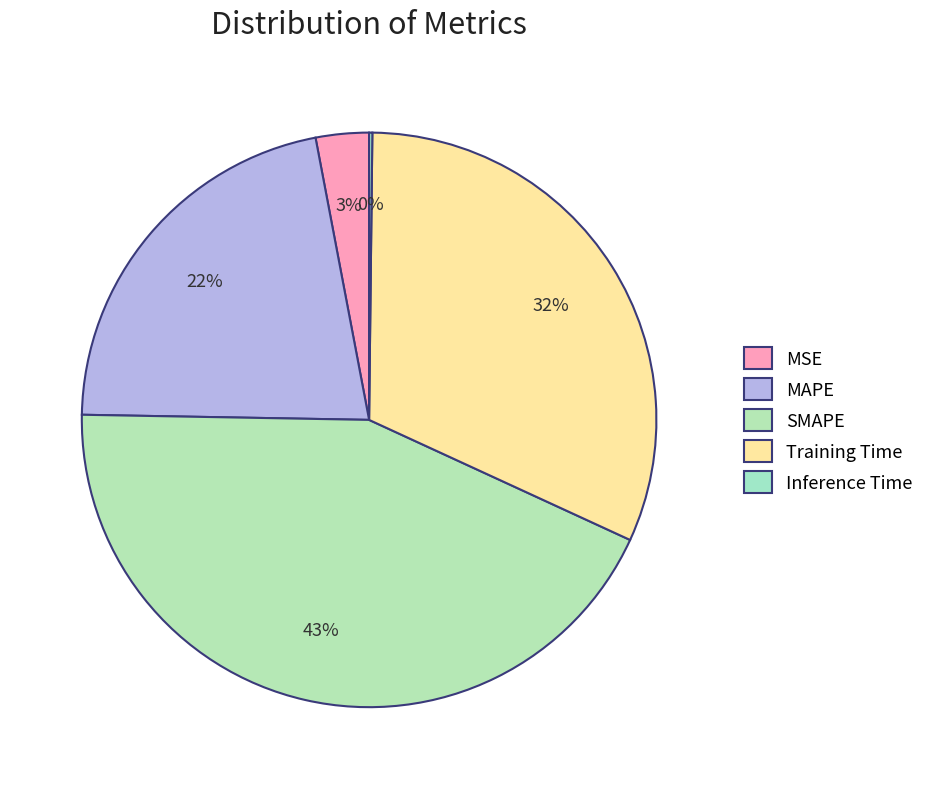

Count the number of slices in the pie.

5